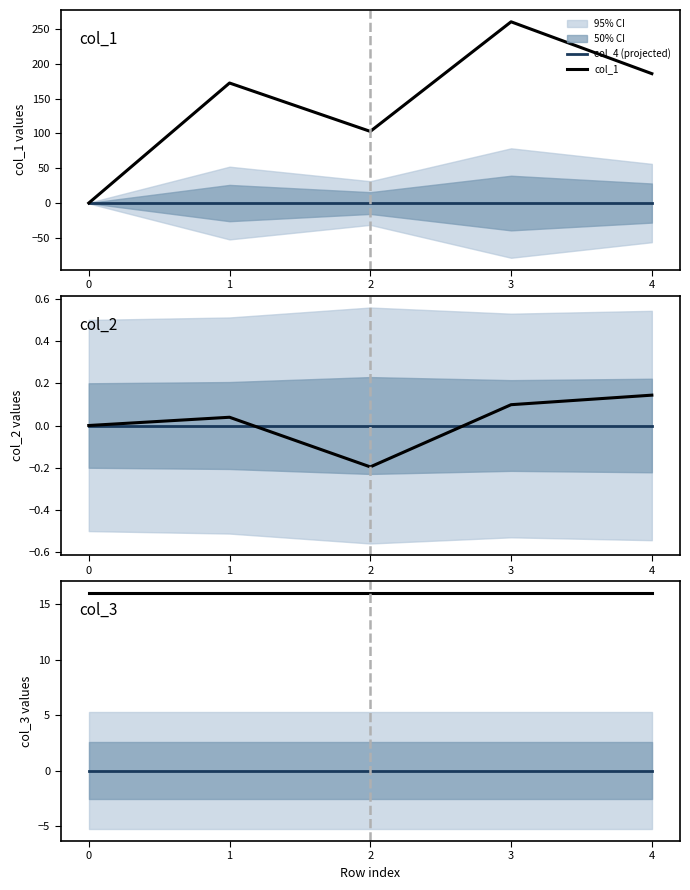

Does the chart display data point markers on the line(s)?

No